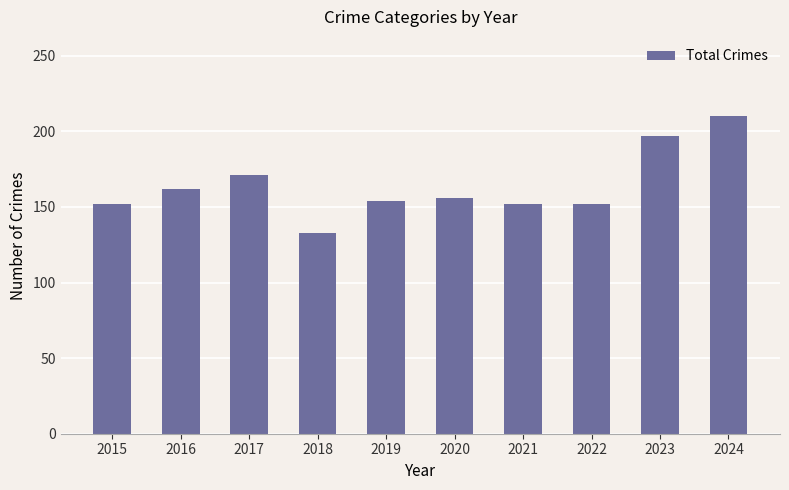

What is the value of the 7th bar from the left?

152